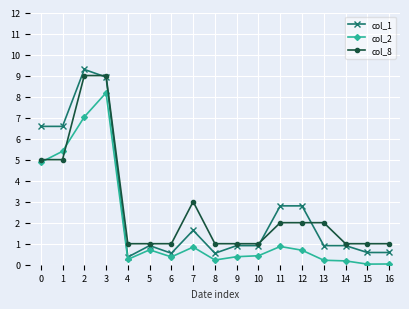

Is this an area chart (filled region under the line)?

No